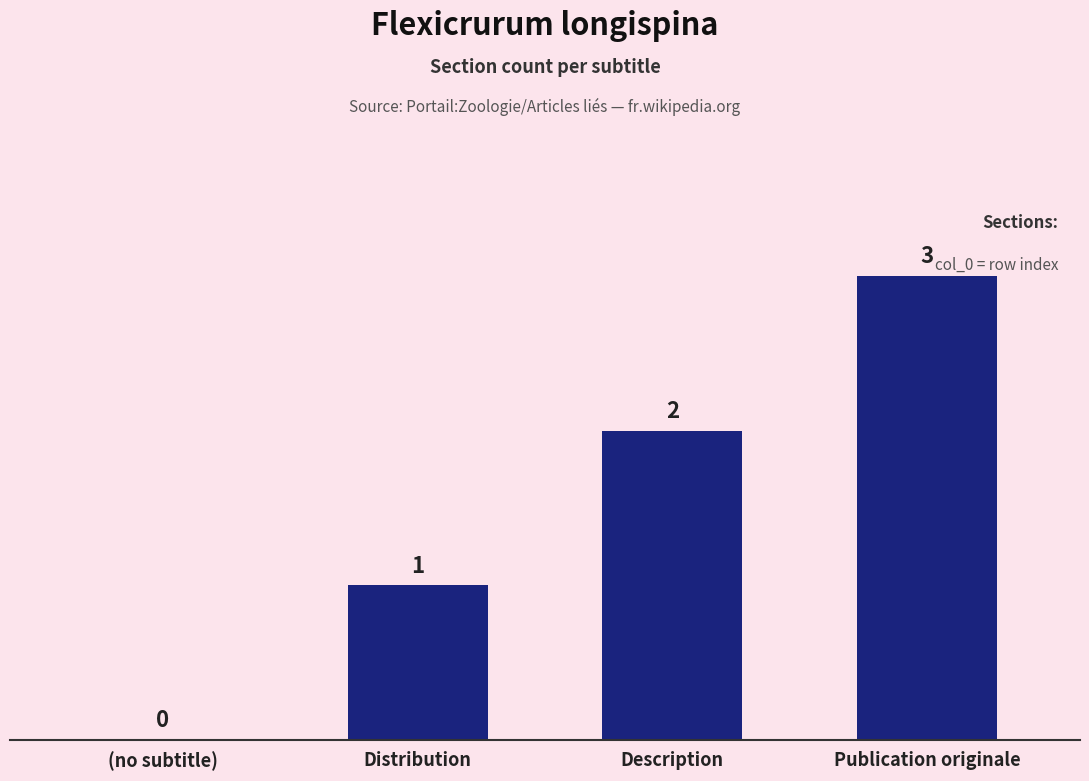

Which has a higher value, Publication originale or (no subtitle)?

Publication originale